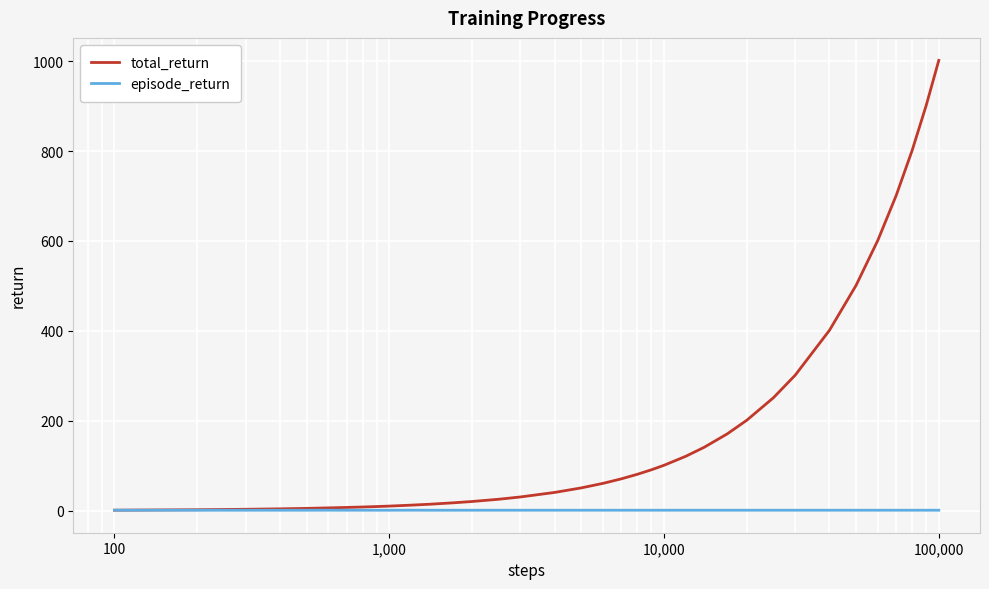

Which series has the widest spread of values?

total_return